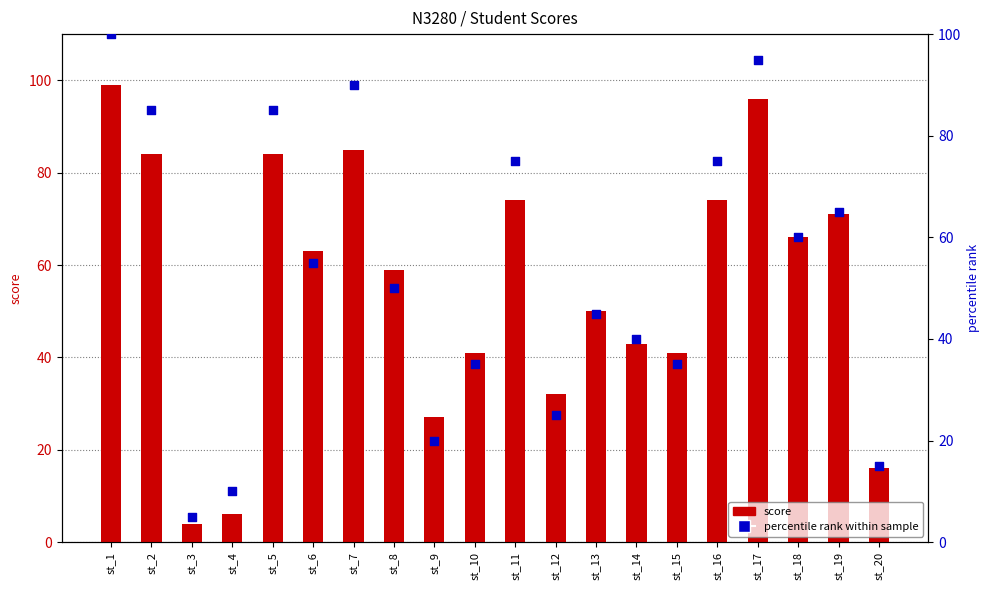

What are all the series names shown in the legend?

score, percentile rank within sample